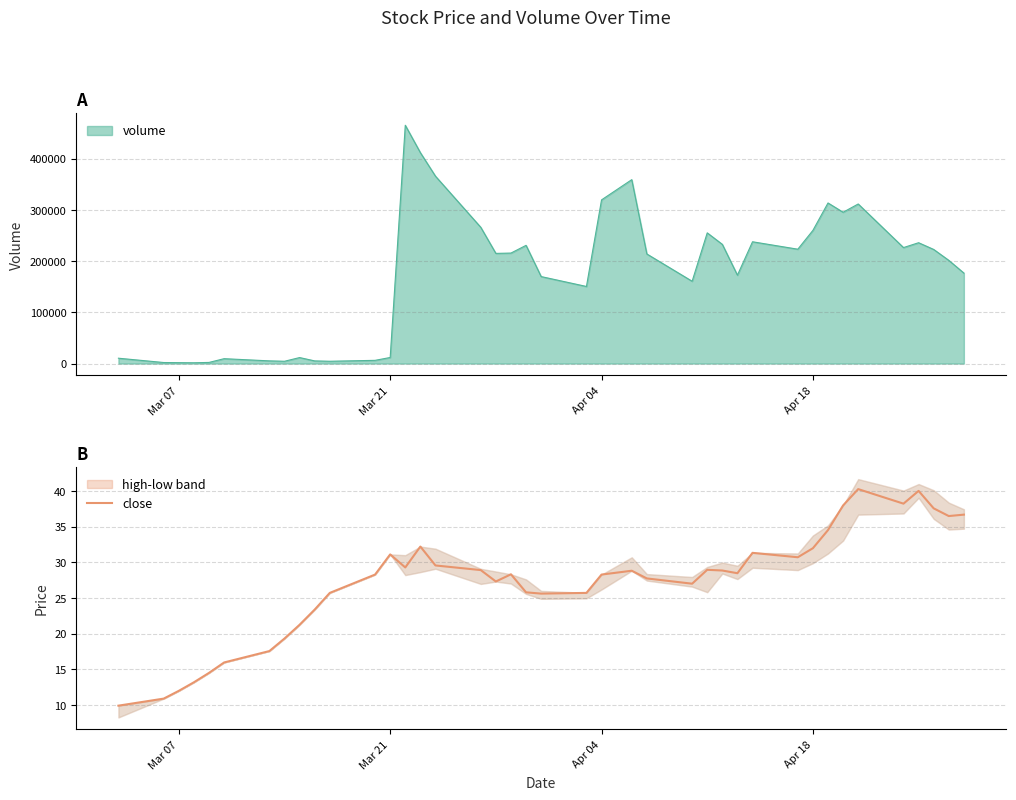

What is the lowest value of the close series?

9.9